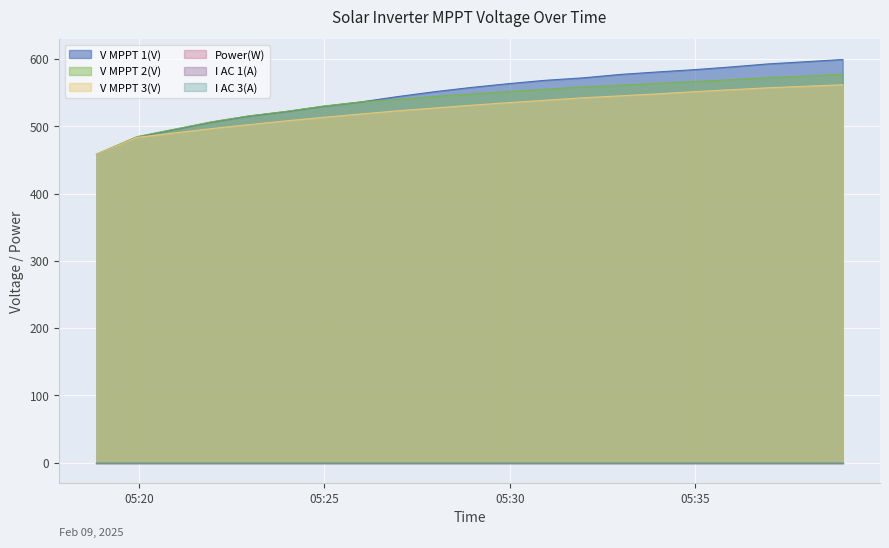

Where is V MPPT 3(V) nearest to the value 510?

2025-02-09 05:23:58